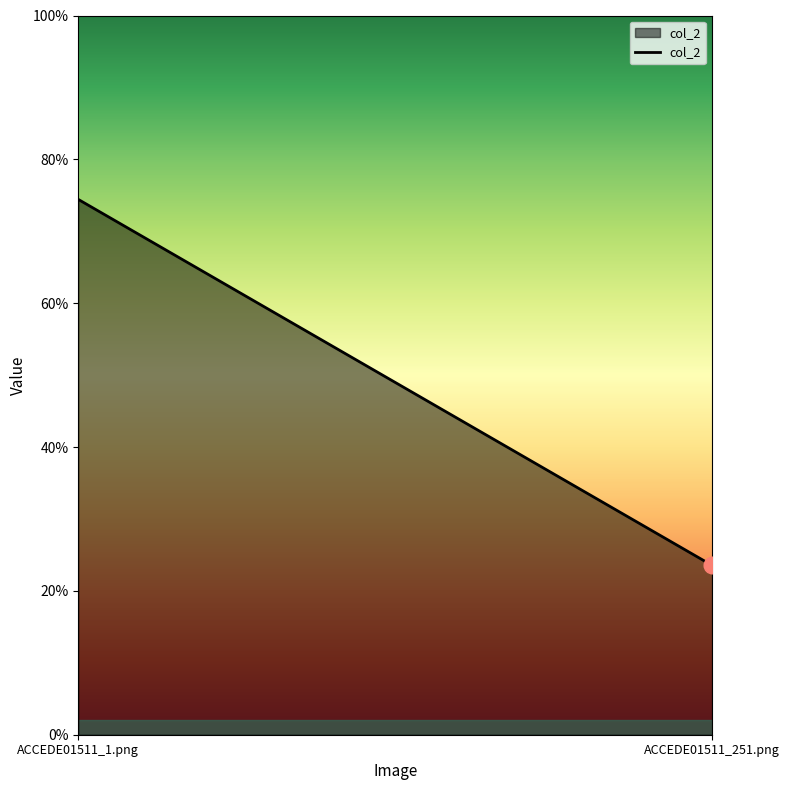

What is the sum of all values?

1.0